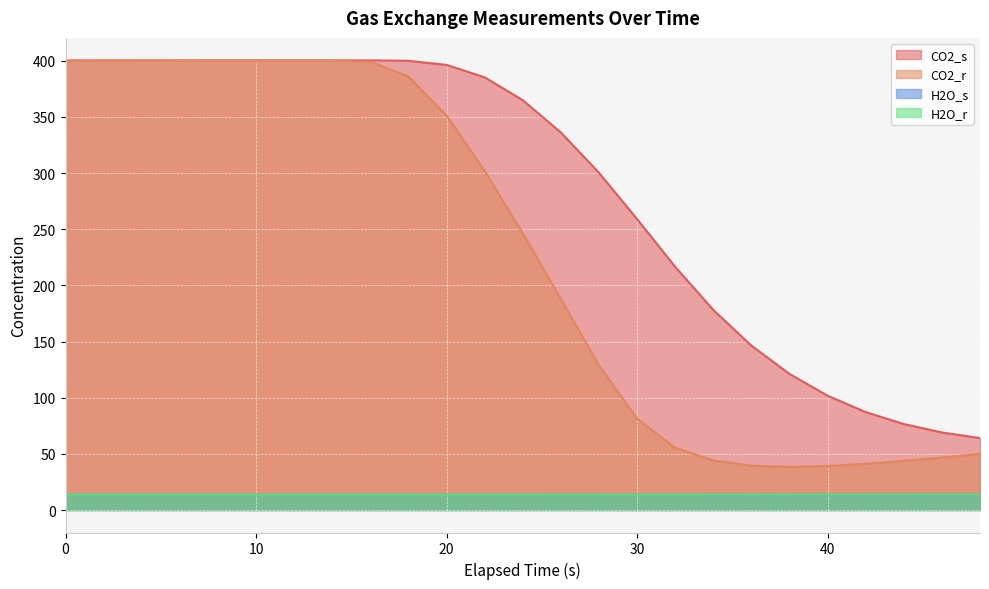

Reading right to left, list all the values displayed in this chart.

CO2_s: 64.0	69.1	76.6	87.2	101.8	121.2	146.4	178.1	216.5	259.0	300.2	336.1	364.9	385.2	396.3	399.9	400.3	400.3	400.3	400.3	400.3	400.3	400.2	400.2	400.2
CO2_r: 49.9	46.7	43.8	41.1	39.1	38.3	39.5	44.1	55.3	81.3	128.8	187.9	246.4	301.9	351.2	385.9	399.1	400.0	400.0	400.0	400.0	400.0	400.0	400.0	400.0
H2O_s: 13.7	13.7	13.7	13.7	13.7	13.6	13.6	13.6	13.6	13.6	13.6	13.6	13.7	13.7	13.7	13.7	13.7	13.7	13.7	13.7	13.7	13.7	13.7	13.7	13.7
H2O_r: 13.7	13.7	13.7	13.7	13.7	13.7	13.7	13.7	13.7	13.6	13.6	13.6	13.6	13.6	13.6	13.6	13.6	13.6	13.6	13.6	13.6	13.6	13.6	13.6	13.6